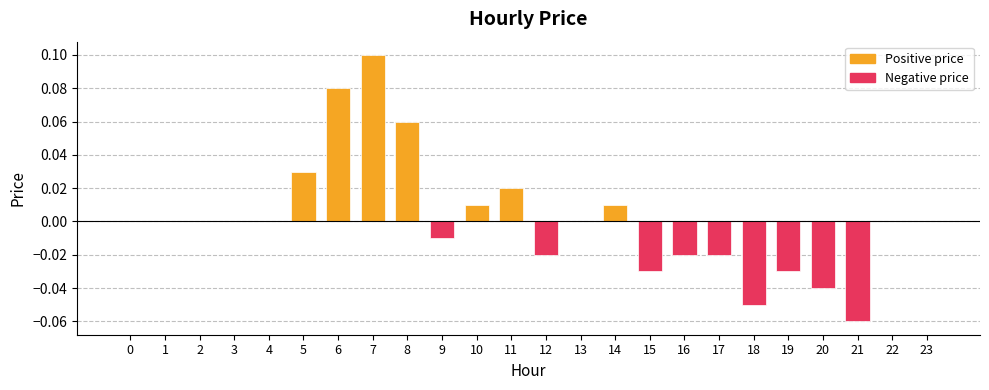

Is it true that the value at 16 is -0.0?

True